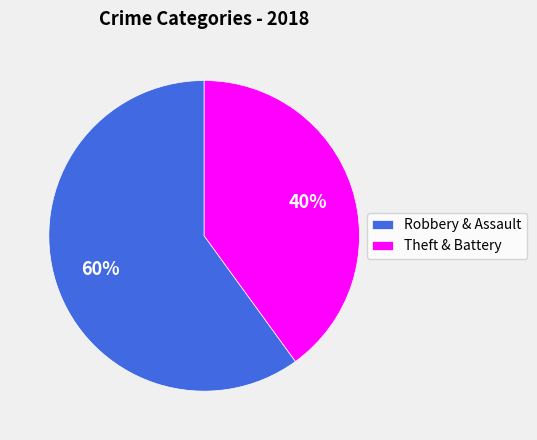

What percentage is the Theft & Battery slice, to the nearest percent?

40%